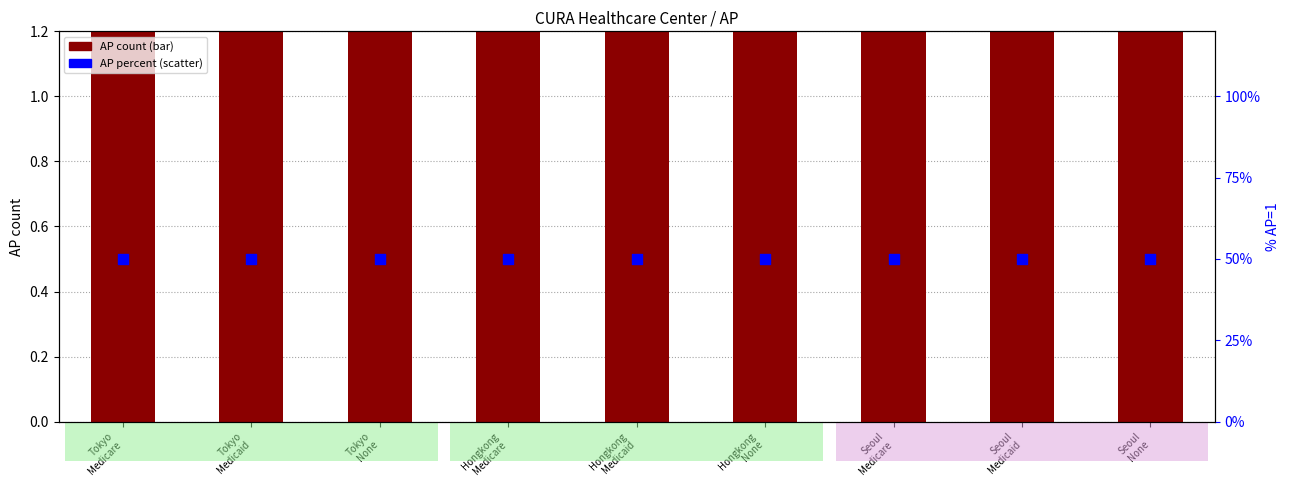

Which series contains the highest Y value?

AP percent